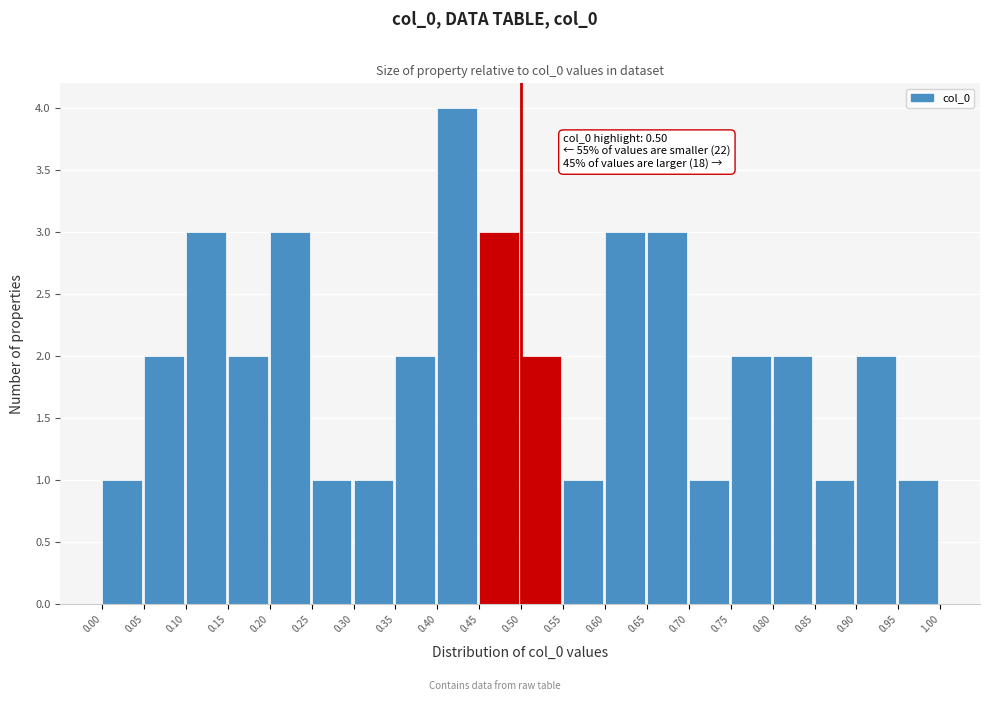

Which range on the x-axis has the tallest bar?

0.40 to 0.45